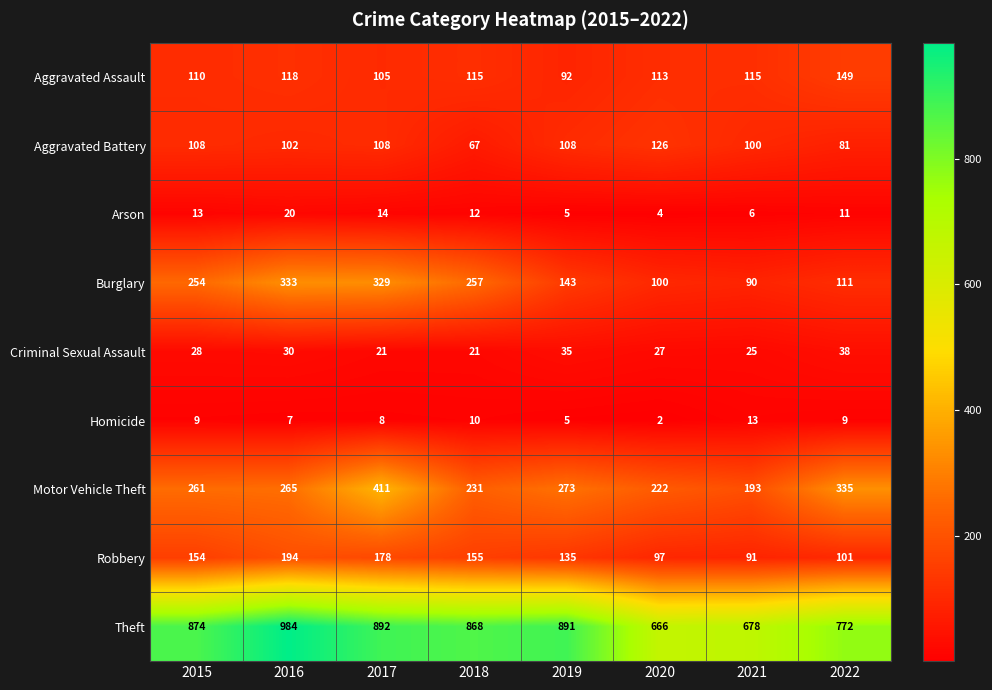

How many distinct data groups are displayed?

9